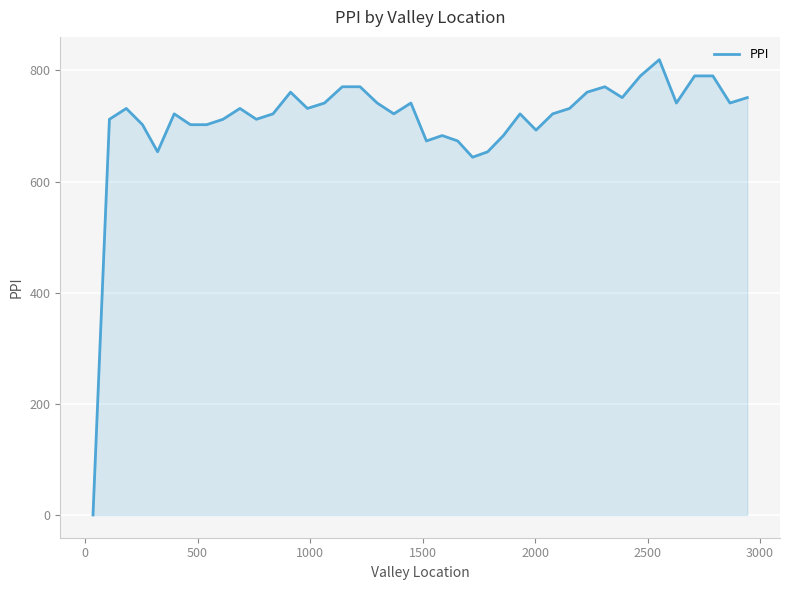

What is the difference between the maximum and minimum values?

819.5